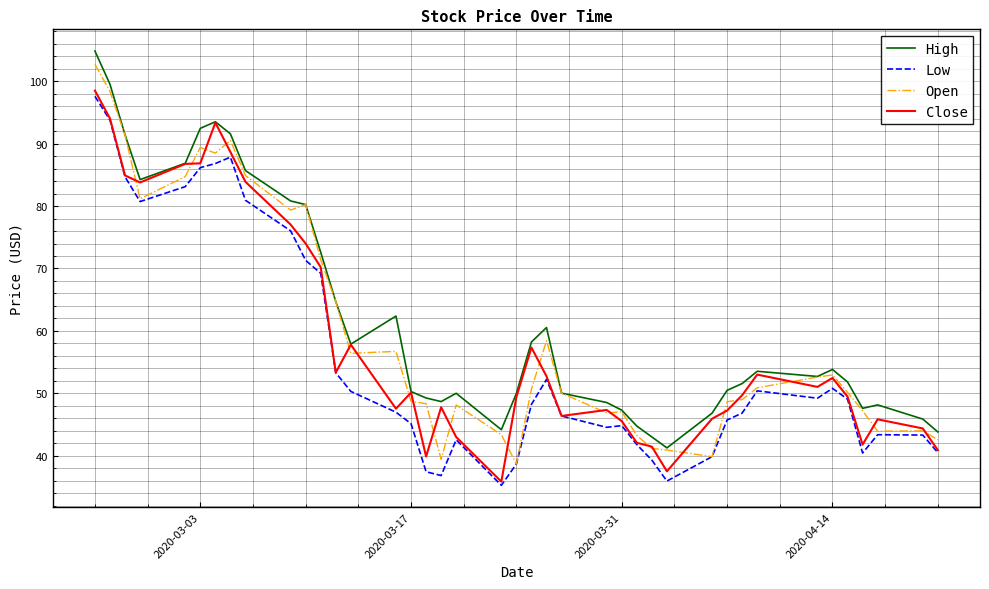

What is the maximum value shown in the chart?

104.8